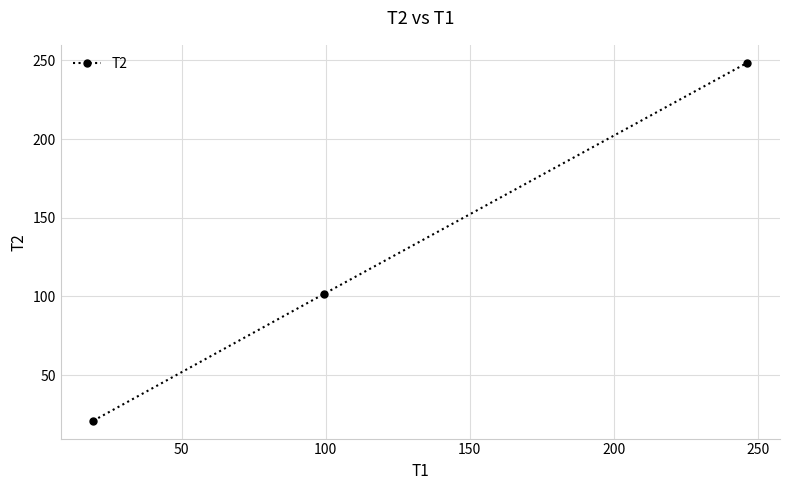

What is the difference between the maximum and minimum values?

227.5